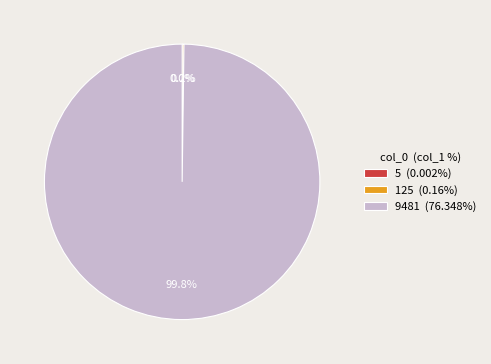

Does any single category account for the majority?

Yes